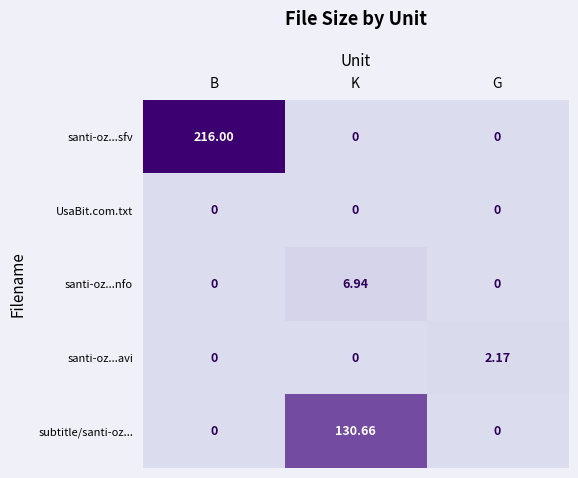

What is the total value across all series at B?

216.0